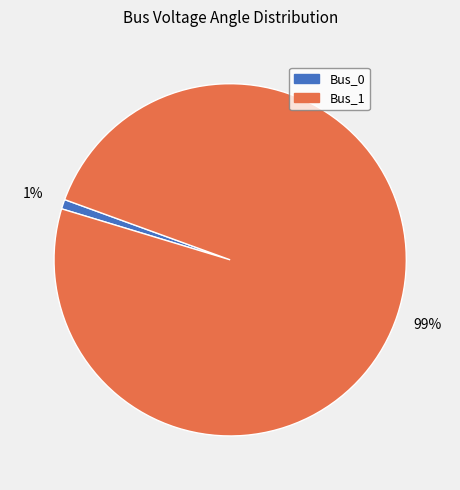

Is Bus_1 the majority of the pie?

Yes